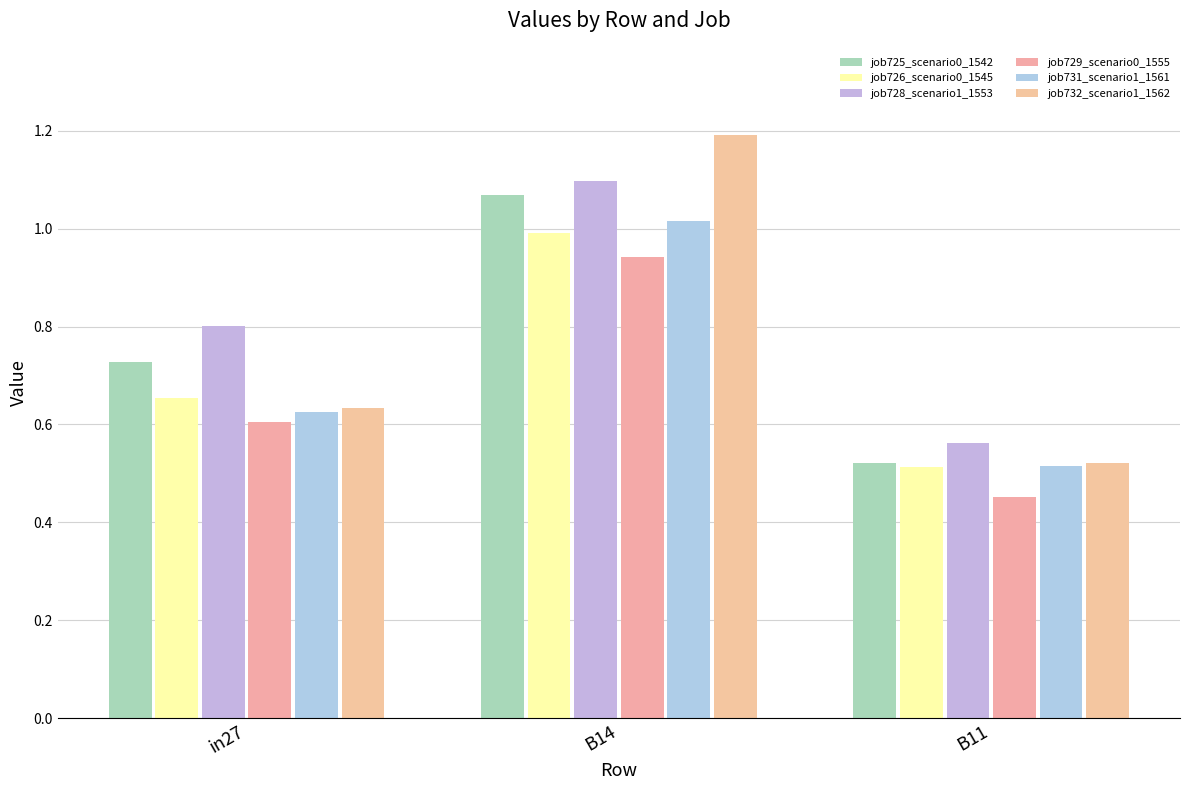

Rank the categories by job725_scenario0_1542 value from lowest to highest.

B11, in27, B14